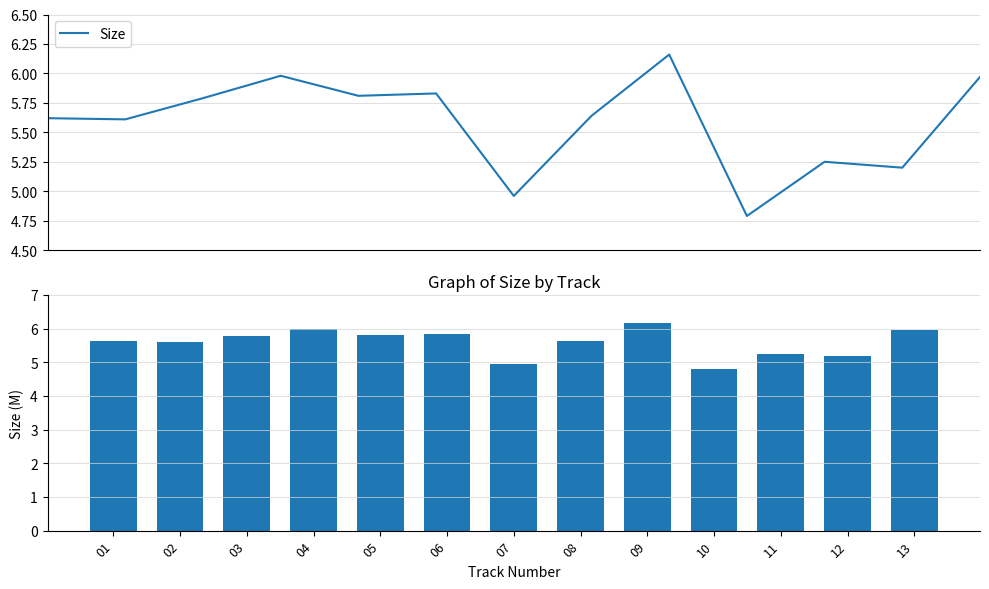

Which label corresponds to the smallest value in the chart?

10